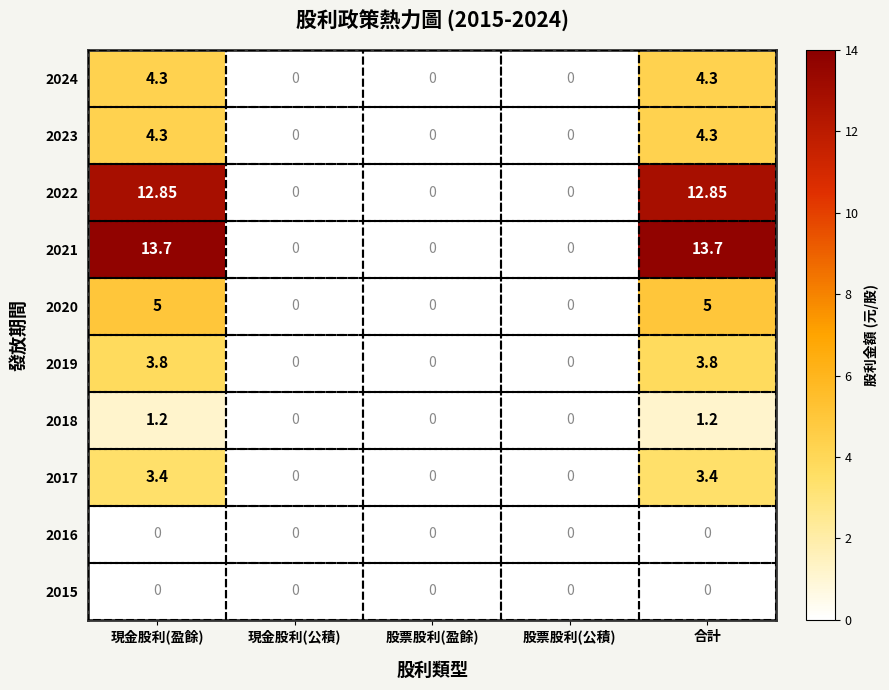

Count the number of categories in the chart.

5